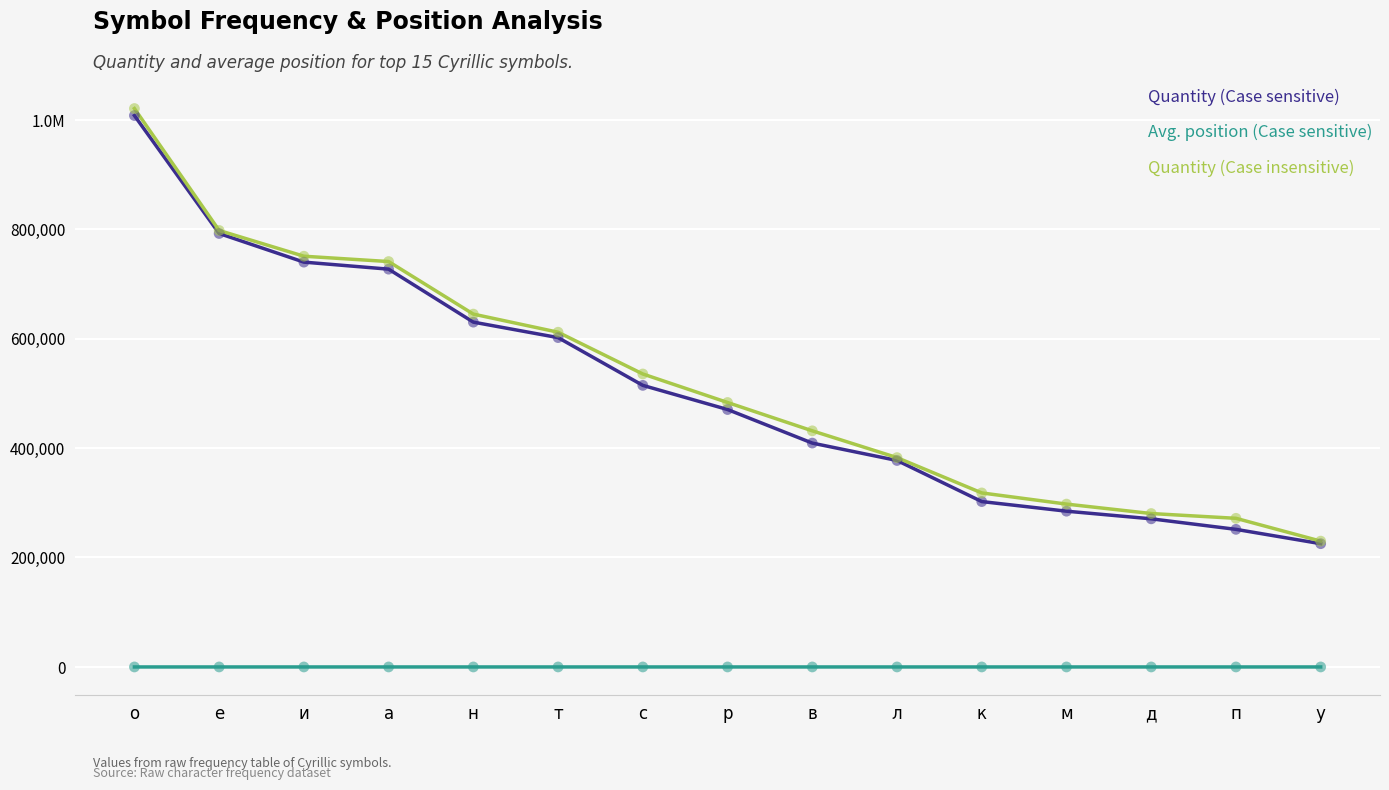

What are all the series names shown in the legend?

Quantity (Case sensitive), Avg. position (Case sensitive), Quantity (Case insensitive)